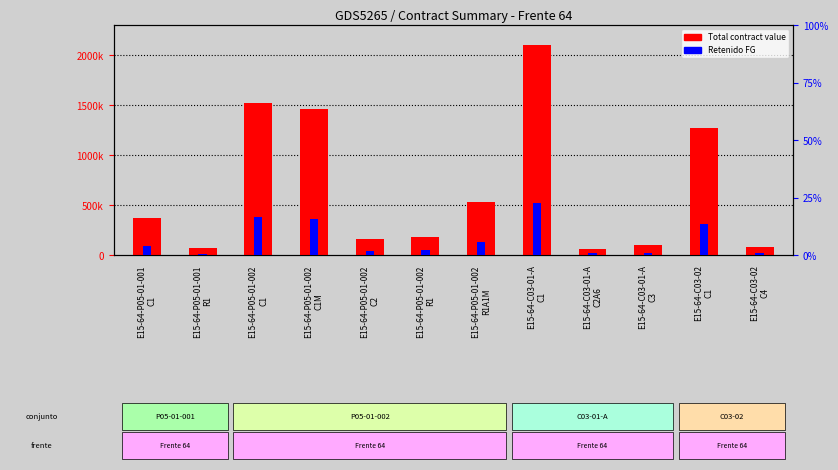

What is the label of the 11th bar from the right?

E15-64-P05-01-001
R1